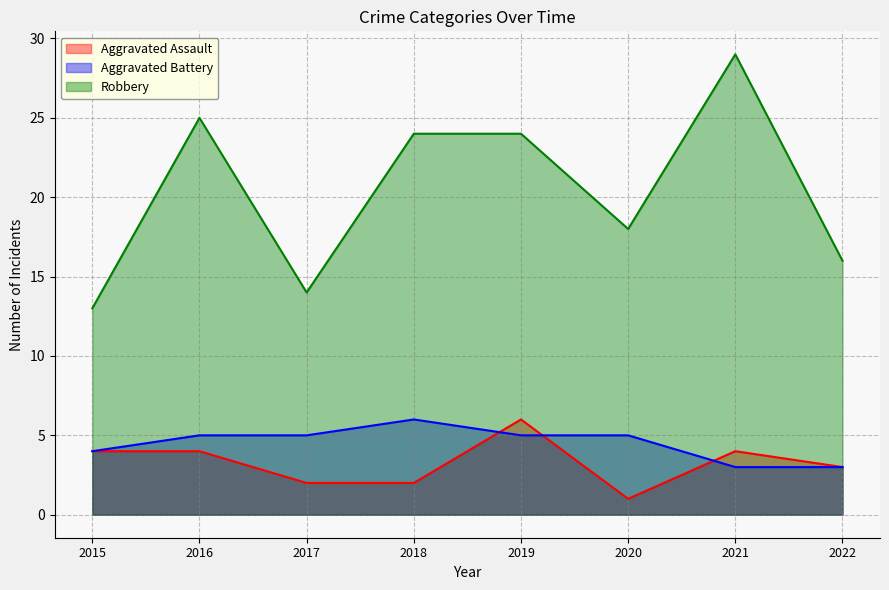

The value of Robbery at 2016 is 39. True or false?

False